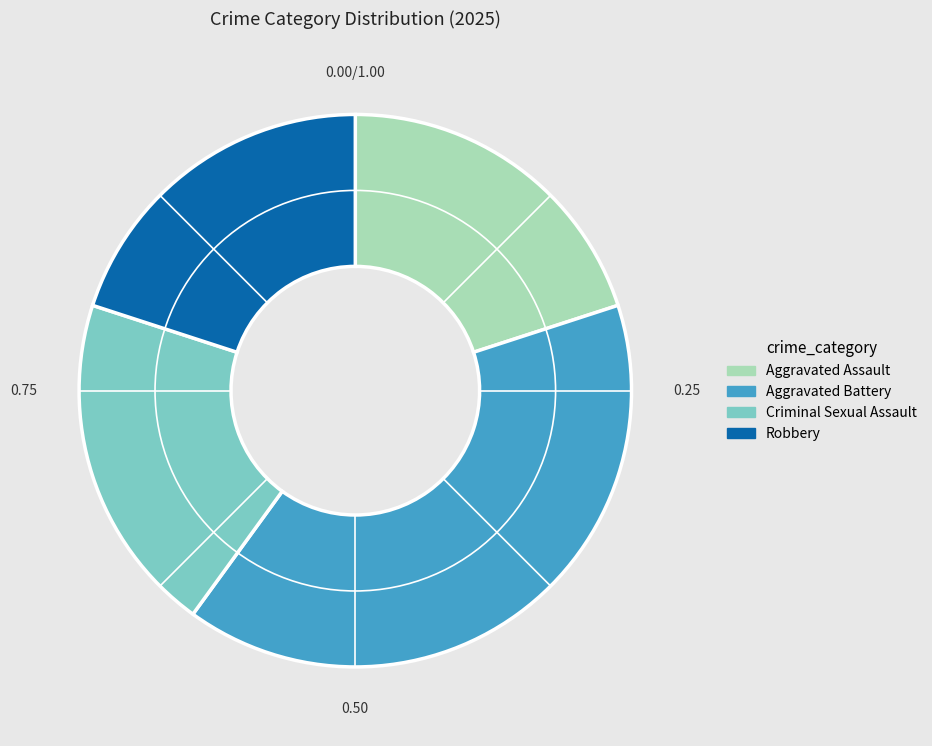

What is the ratio of the value at Criminal Sexual Assault to the value at Aggravated Assault?

1.0